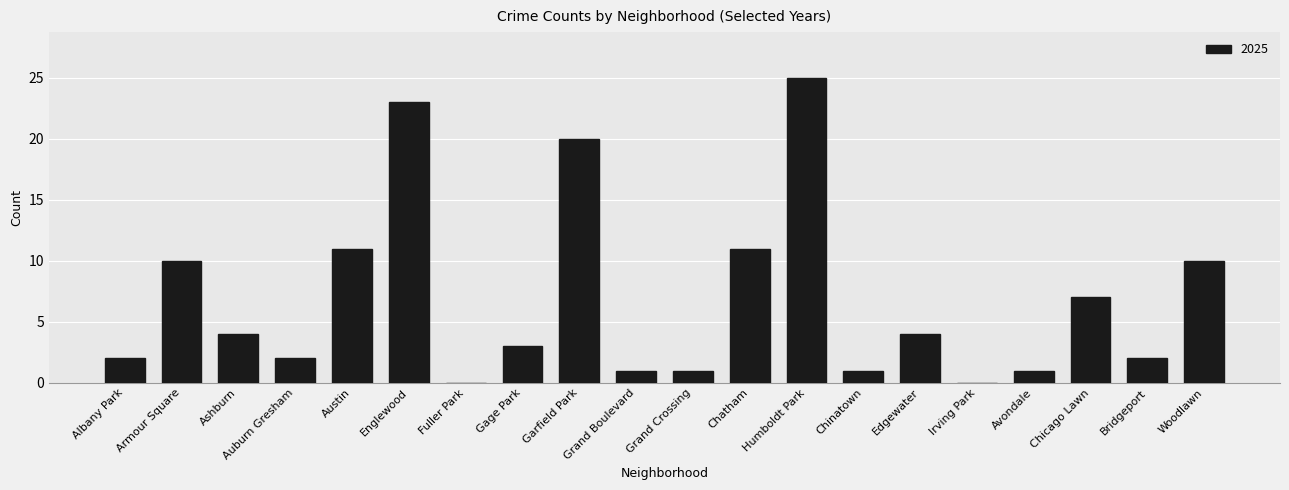

Which has a higher value, Humboldt Park or Austin?

Humboldt Park